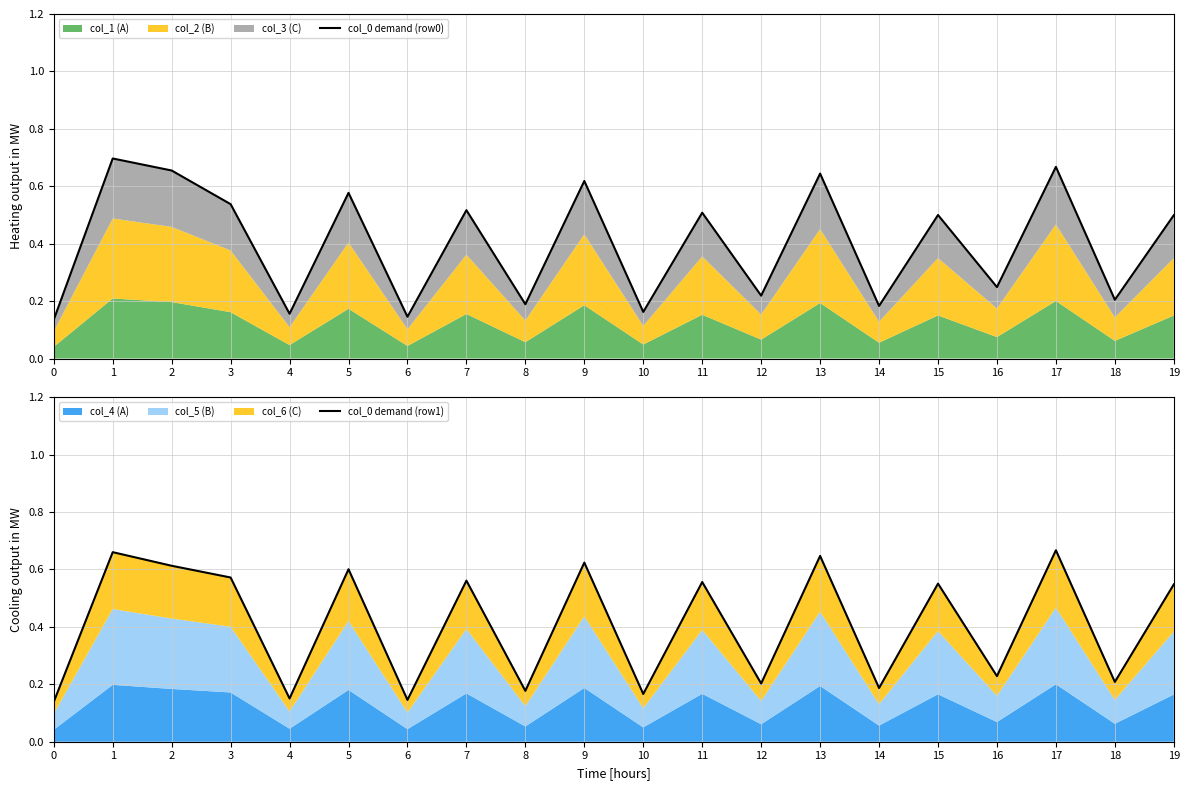

Between 11 and 13, which series saw the biggest shift?

col_0 demand (row0)